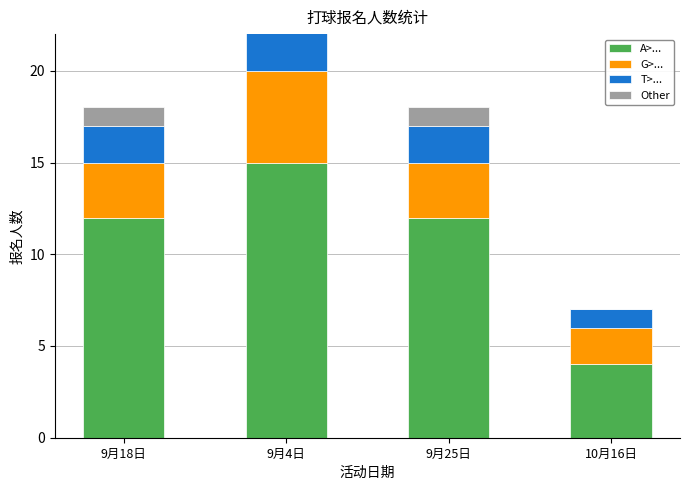

Which series has the largest total across all categories?

A>...